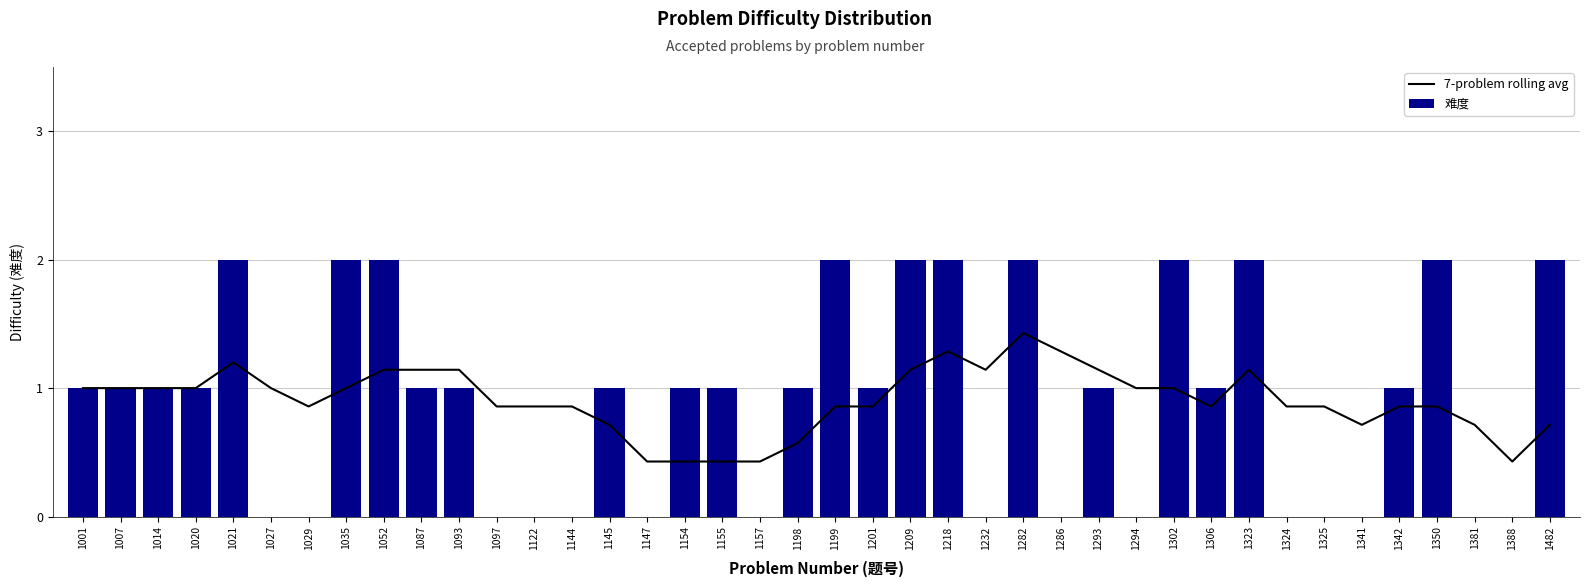

What is the highest value of the 7-problem rolling avg series?

1.4